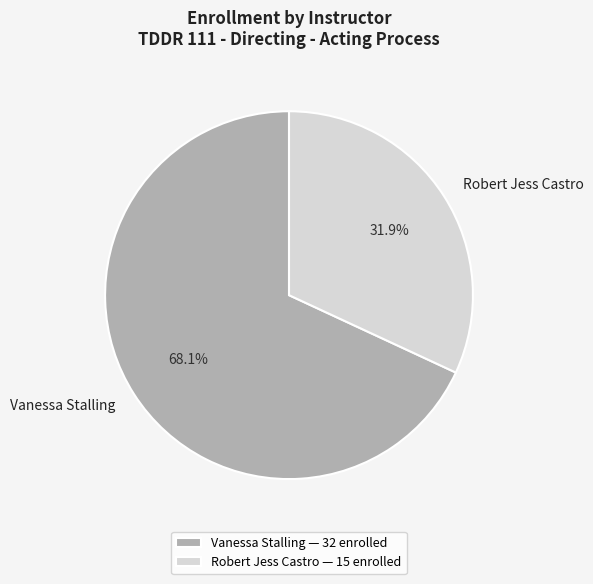

What percentage is NOT represented by Robert Jess Castro?

68.1%